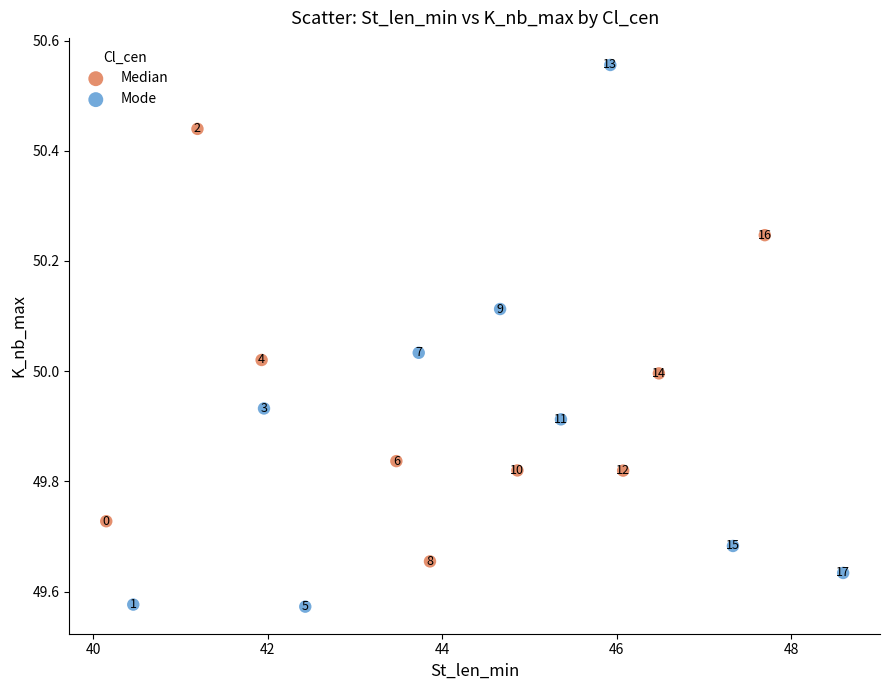

Which series contains the highest Y value?

Mode